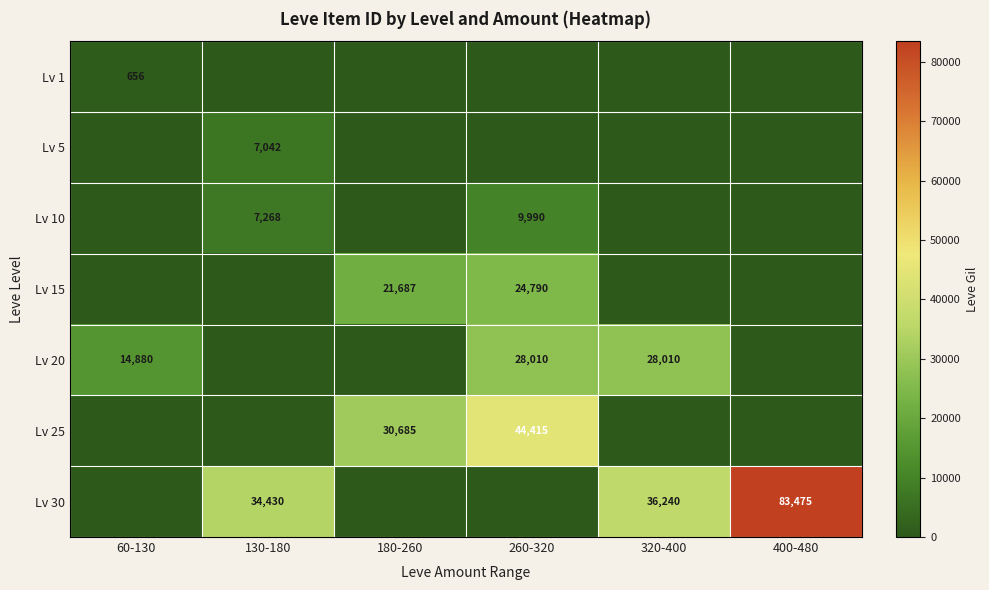

Is it true that Lv 30 equals 49586 at 320-400?

False